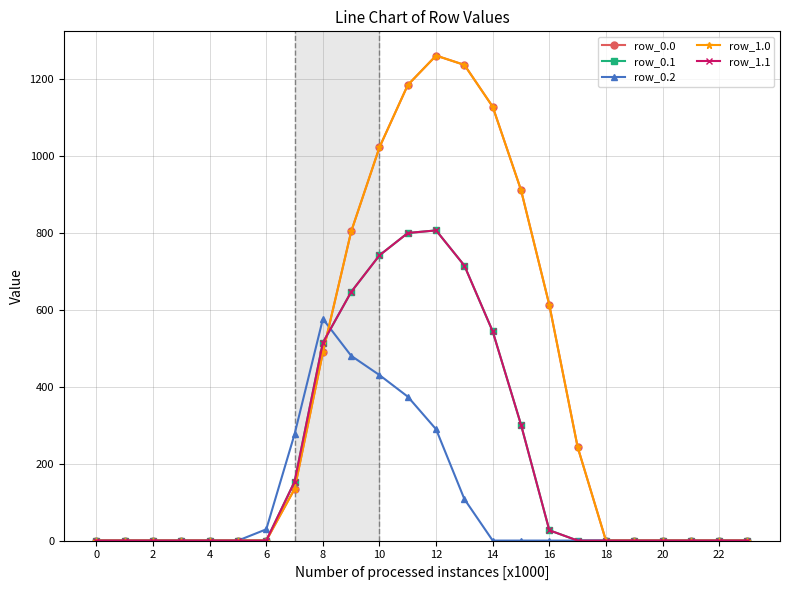

Does the chart display data point markers on the line(s)?

Yes